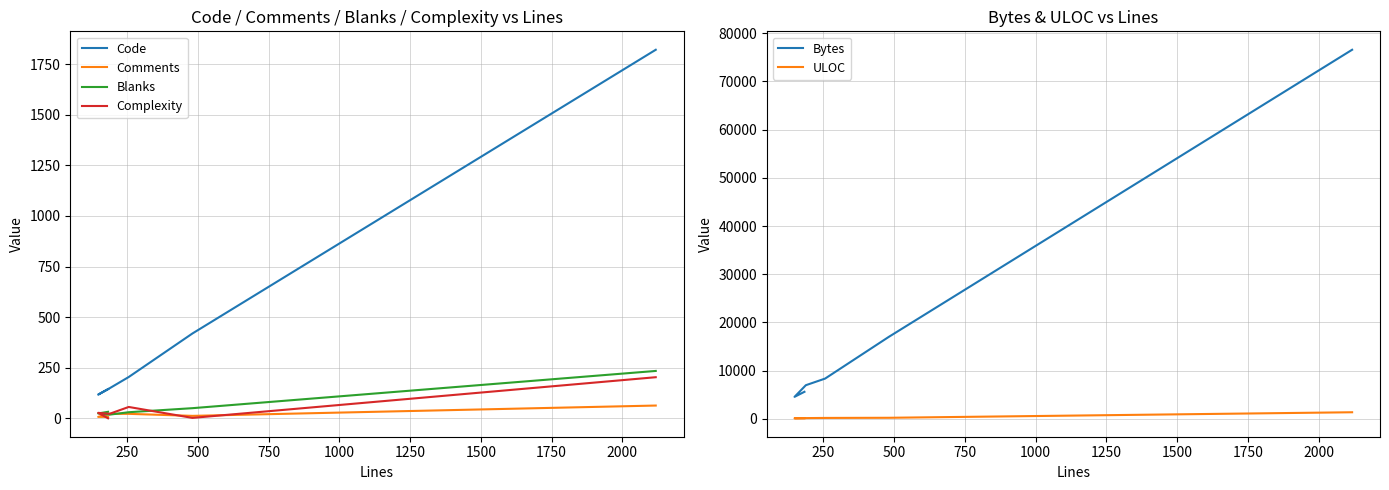

List the series in order of their peak value, lowest first.

Comments, Complexity, Blanks, ULOC, Code, Bytes